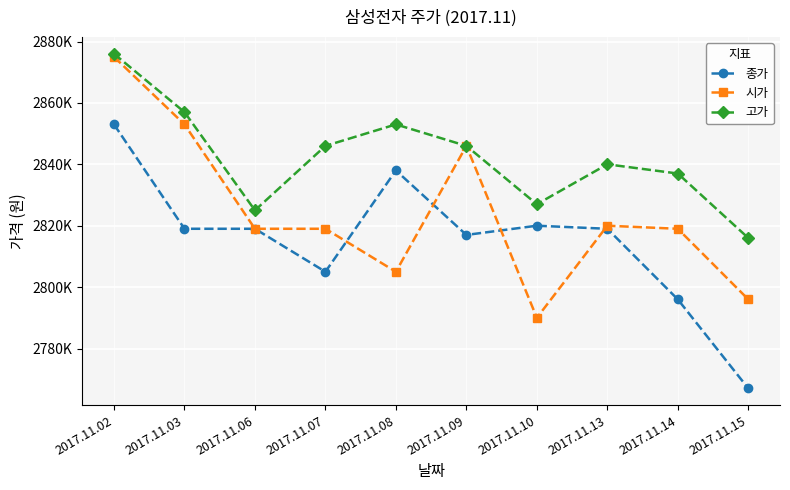

True or false: 시가 has more than 0 interior local peaks.

True